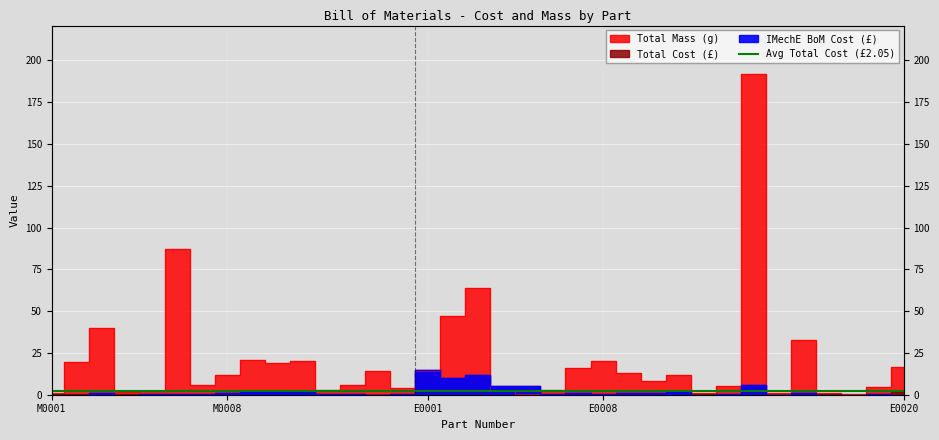

The IMechE BoM Cost (£) series shows 6.2 at M0002. True or false?

False